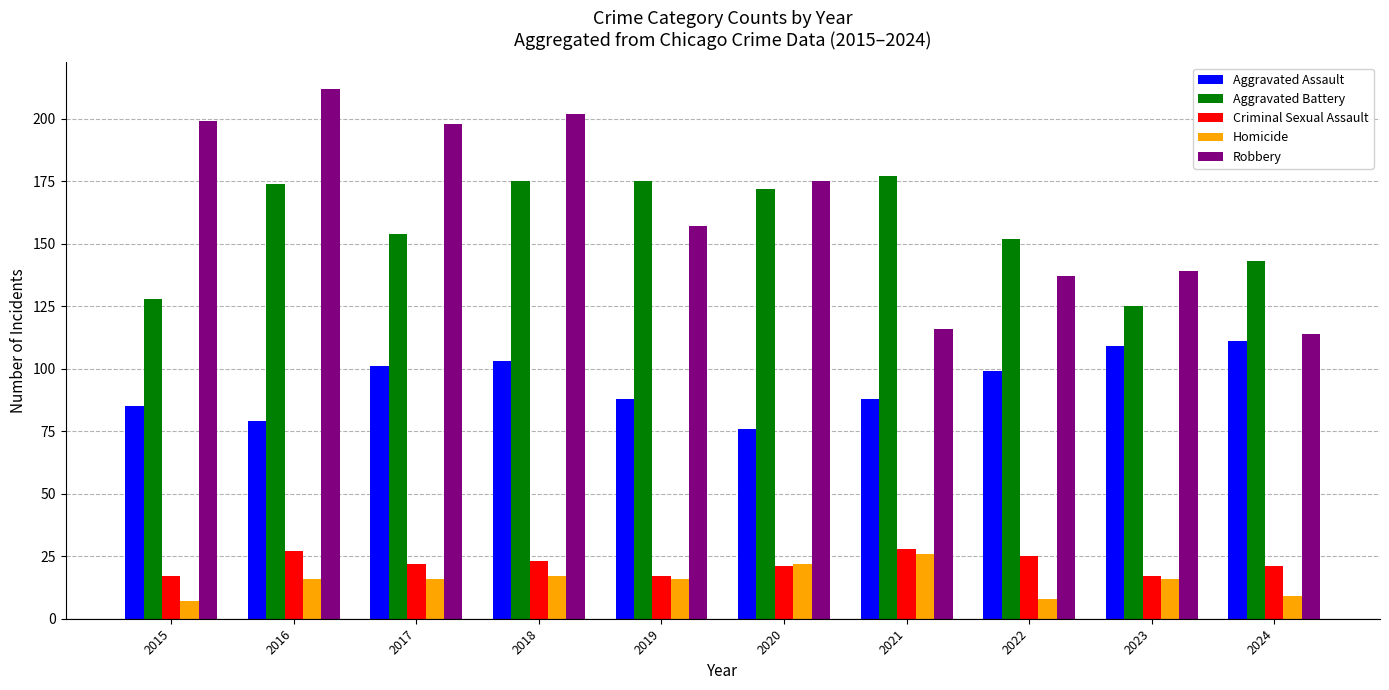

The Criminal Sexual Assault series shows 12 at 2017. True or false?

False